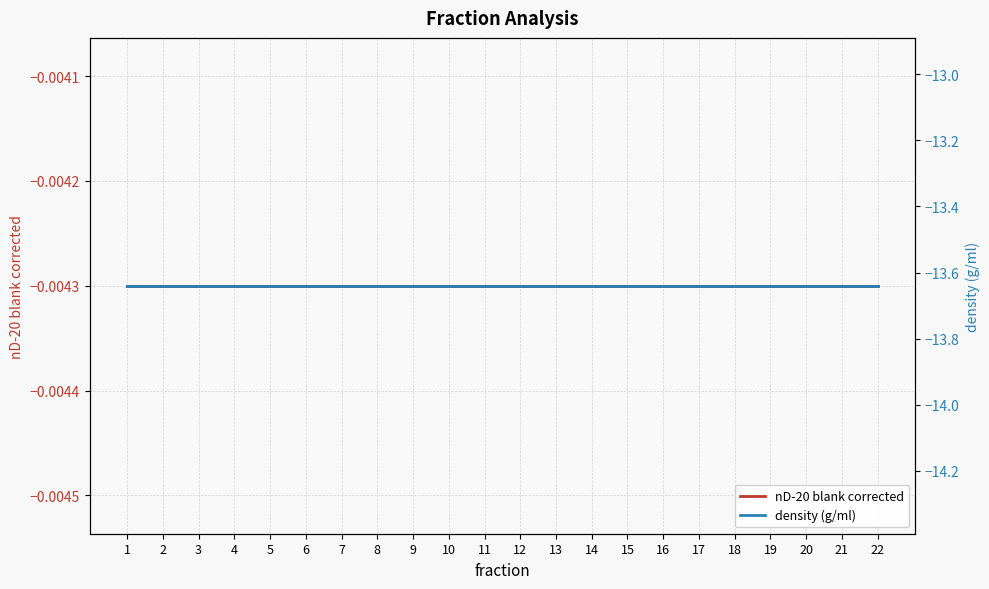

Which series has the largest total across all categories?

nD-20 blank corrected